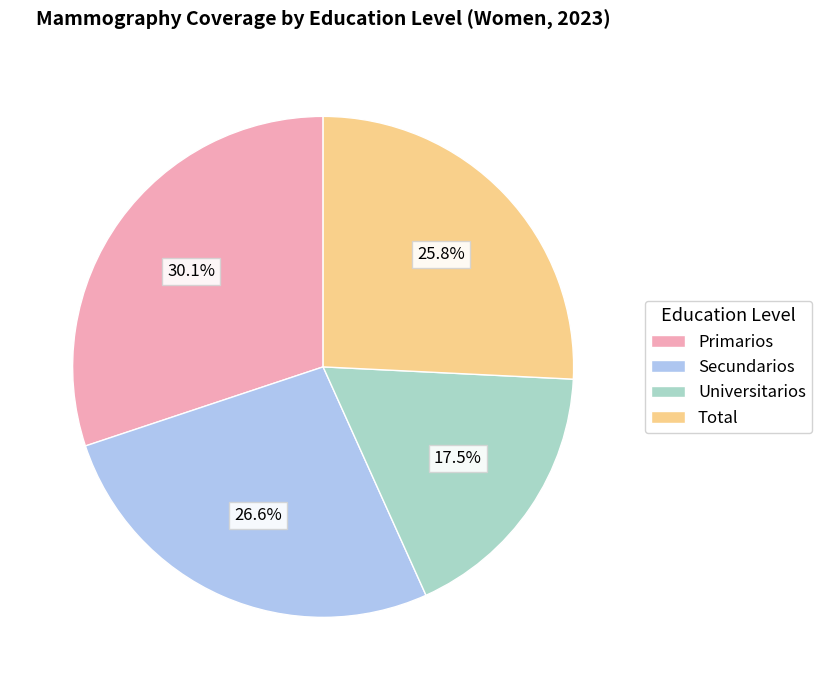

Is it true that Secundarios is 27% of the pie?

True